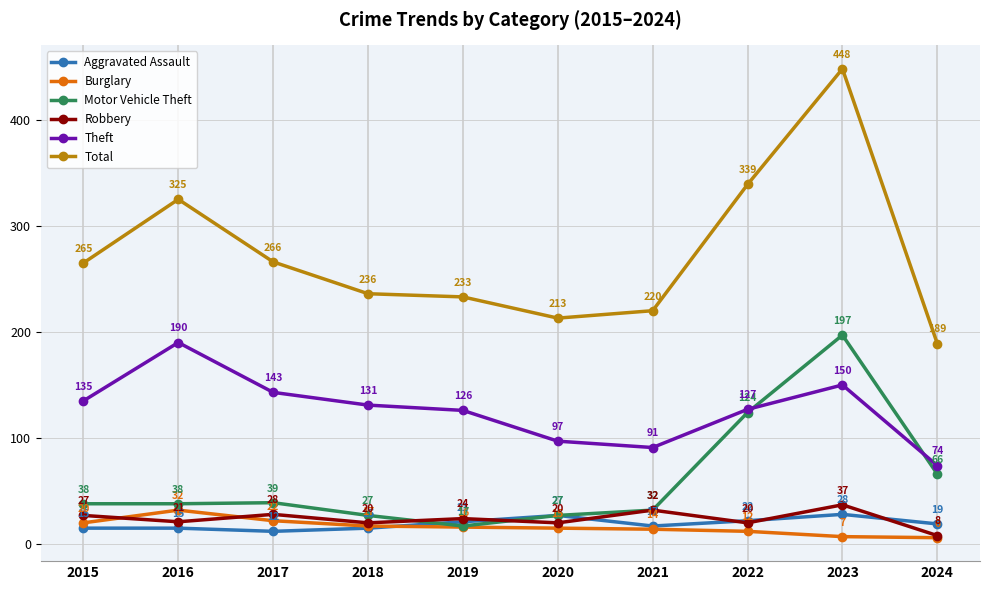

Reading left to right, transcribe all the data shown in this chart.

Aggravated Assault: 2015=15	2016=15	2017=12	2018=15	2019=21	2020=27	2021=17	2022=22	2023=28	2024=19
Burglary: 2015=20	2016=32	2017=22	2018=17	2019=16	2020=15	2021=14	2022=12	2023=7	2024=6
Motor Vehicle Theft: 2015=38	2016=38	2017=39	2018=27	2019=17	2020=27	2021=32	2022=124	2023=197	2024=66
Robbery: 2015=27	2016=21	2017=28	2018=20	2019=24	2020=20	2021=32	2022=20	2023=37	2024=8
Theft: 2015=135	2016=190	2017=143	2018=131	2019=126	2020=97	2021=91	2022=127	2023=150	2024=74
Total: 2015=265	2016=325	2017=266	2018=236	2019=233	2020=213	2021=220	2022=339	2023=448	2024=189